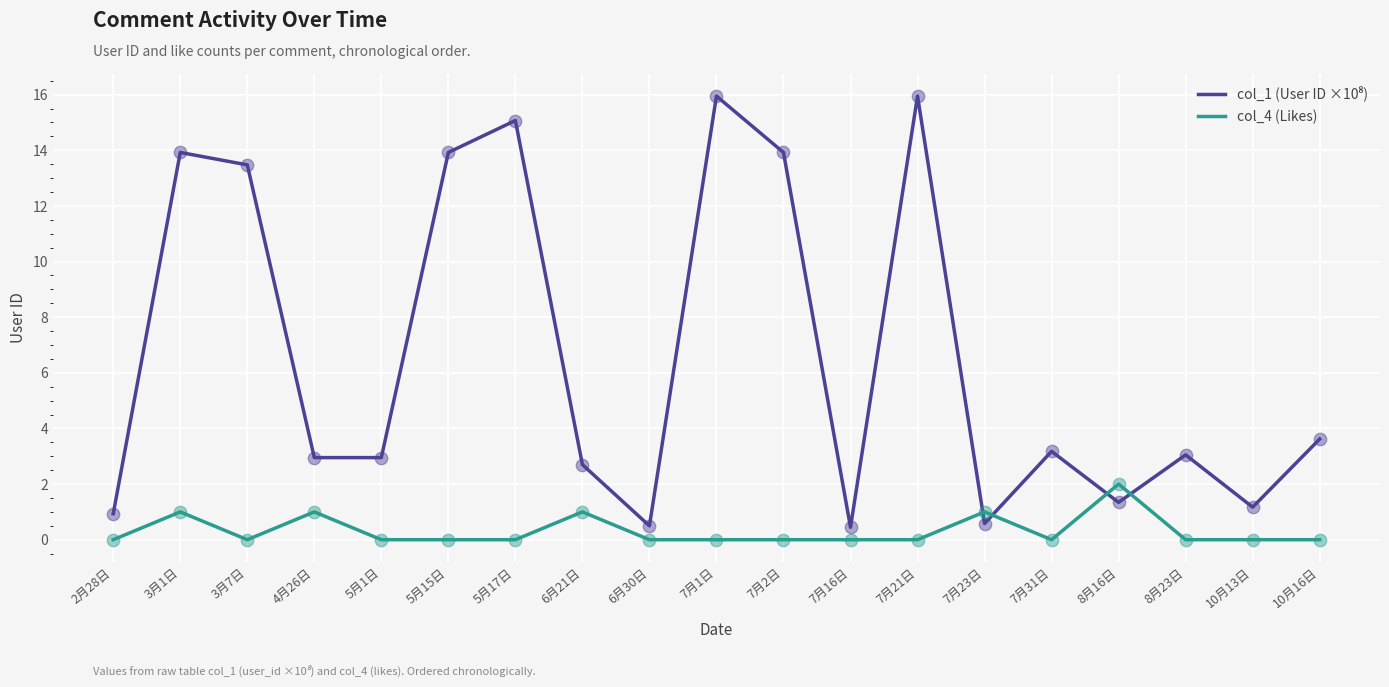

What is the spread (max minus min) of values at 4月26日?

2.0